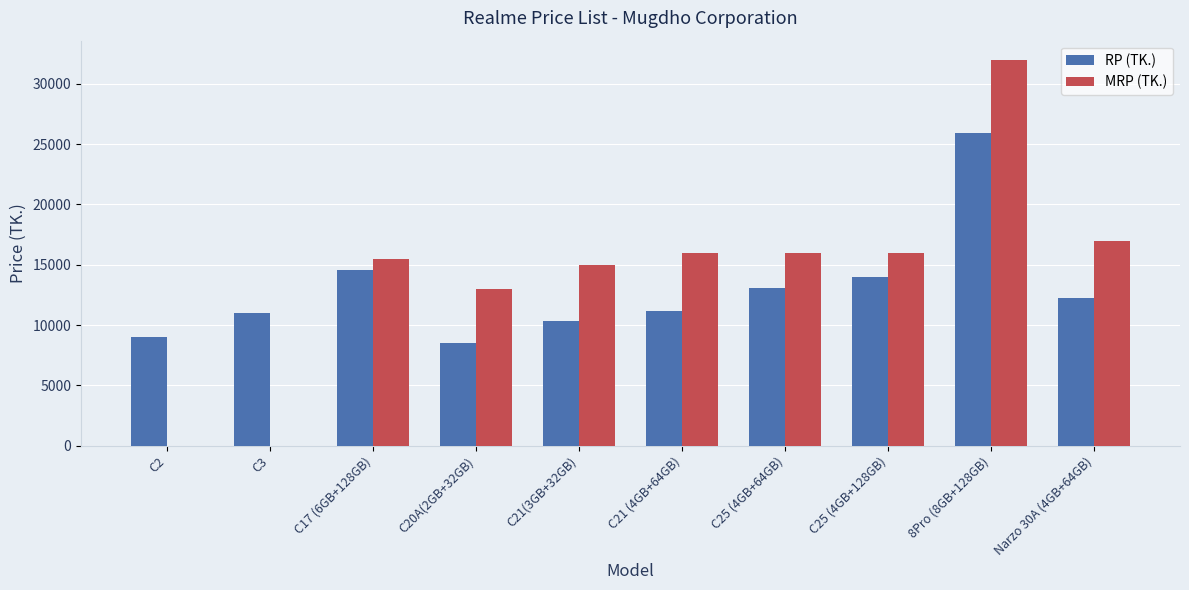

Which series has the largest range (max minus min)?

MRP (TK.)